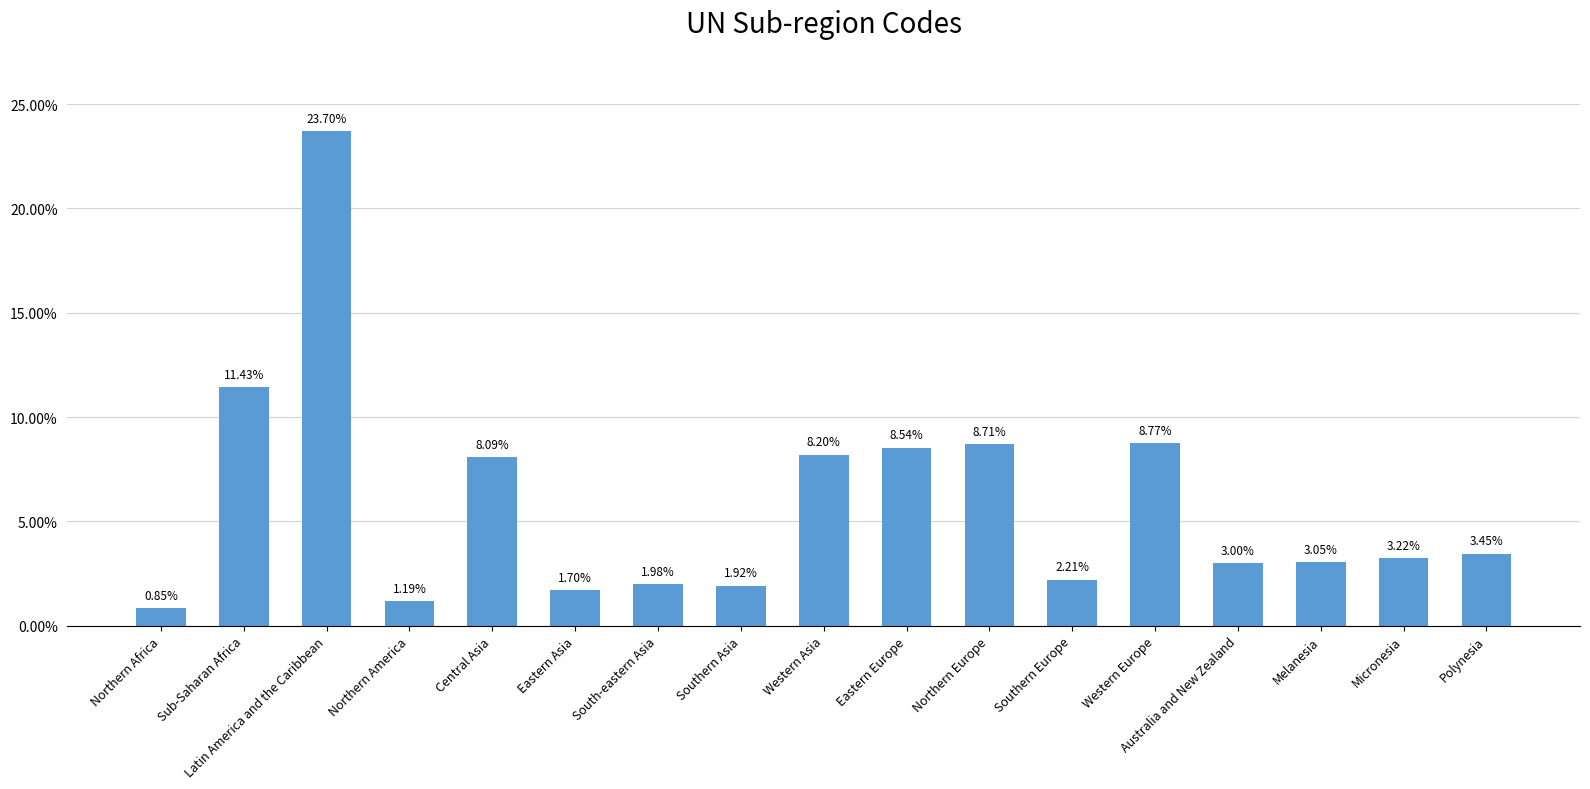

What is the average value?

5.9